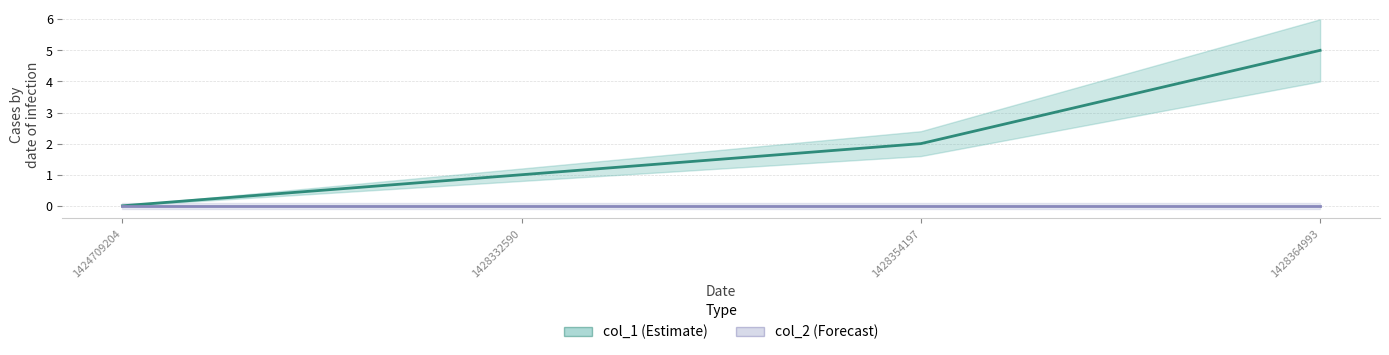

Between 1424709204 and 1428332590, which is larger?

1428332590